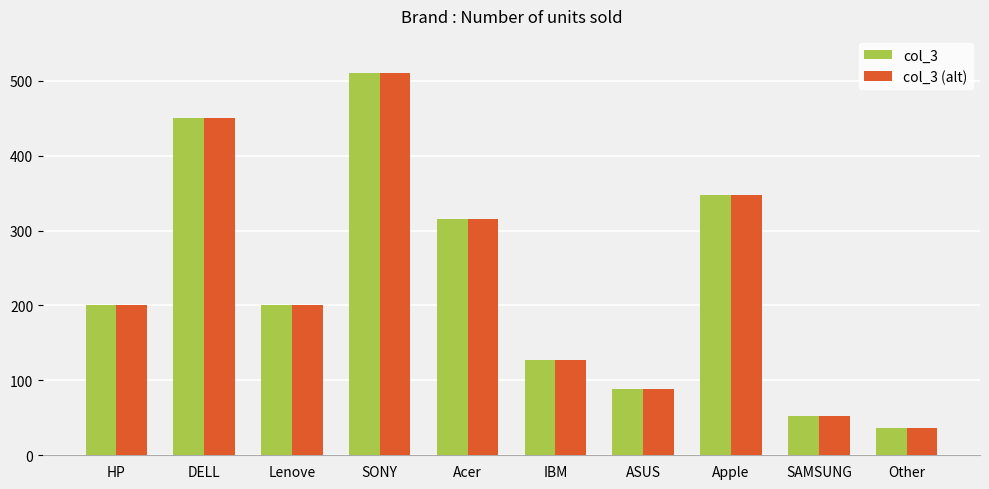

What is the minimum value for col_3 (alt)?

37